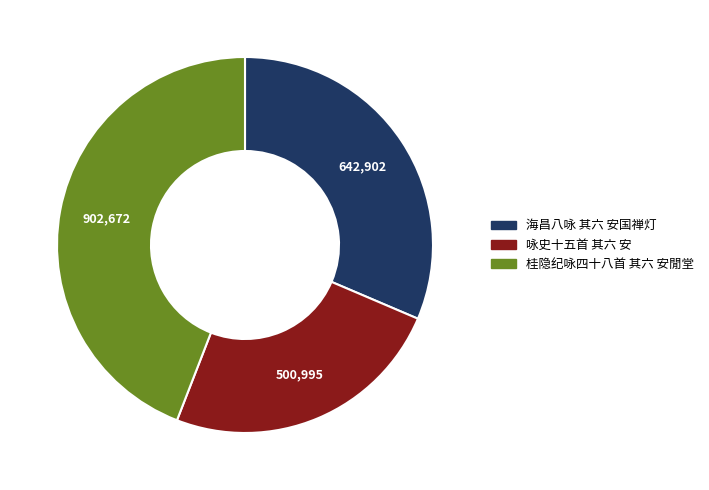

What is the ratio of the value at 咏史十五首 其六 安 to the value at 海昌八咏 其六 安国禅灯?

0.8